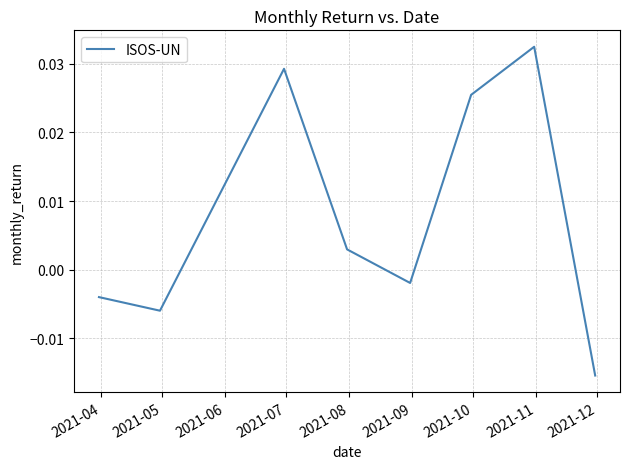

How many interior local valleys (lower than both neighbors) does the data have?

2